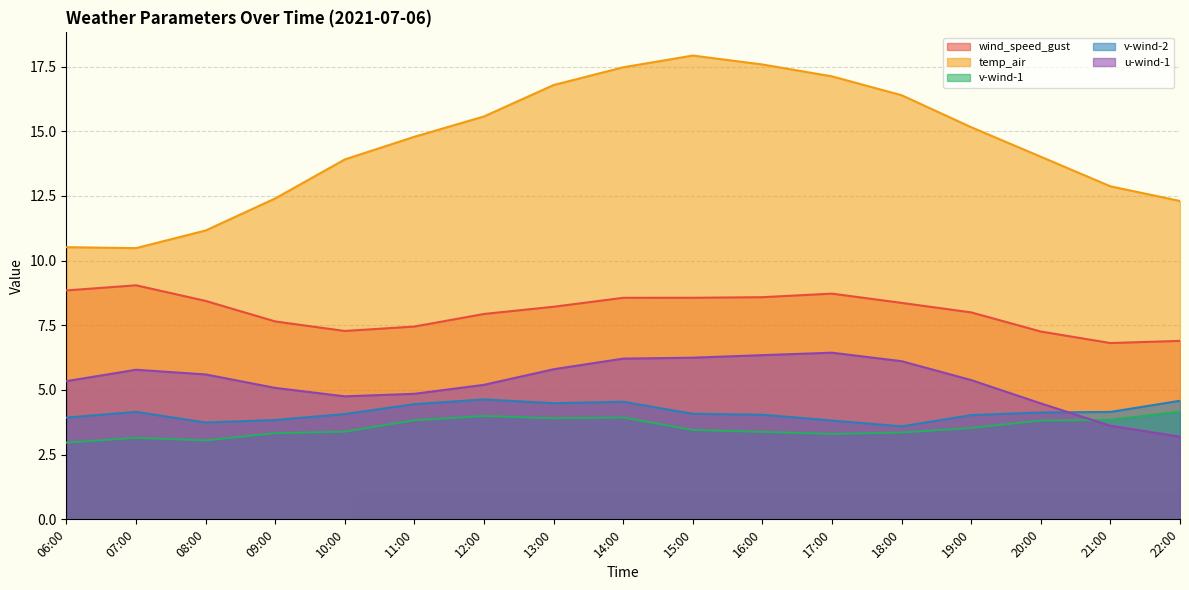

At how many categories does at least one series exceed 10?

17